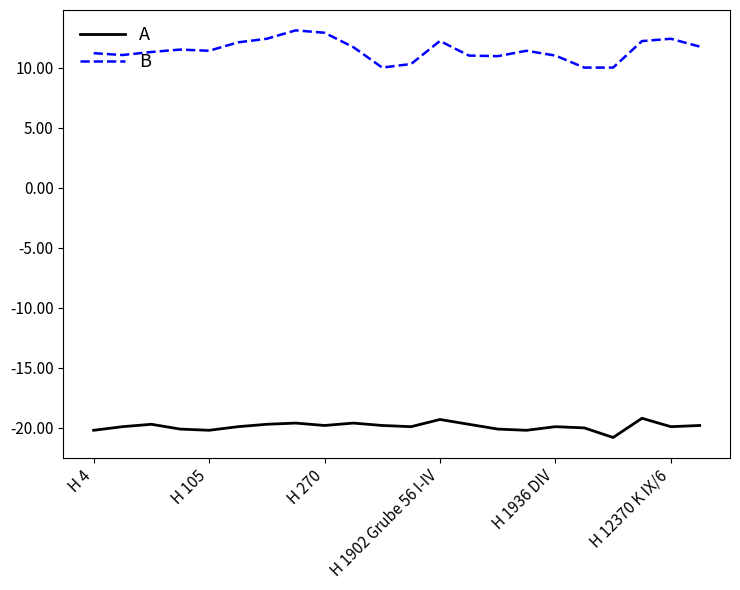

What is the difference between the maximum and minimum values in the B series?

3.1